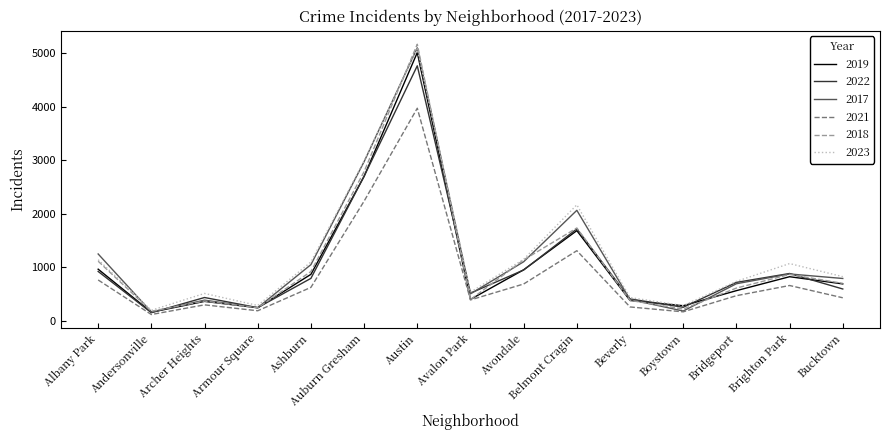

Where is 2021 nearest to the value 2046?

Auburn Gresham